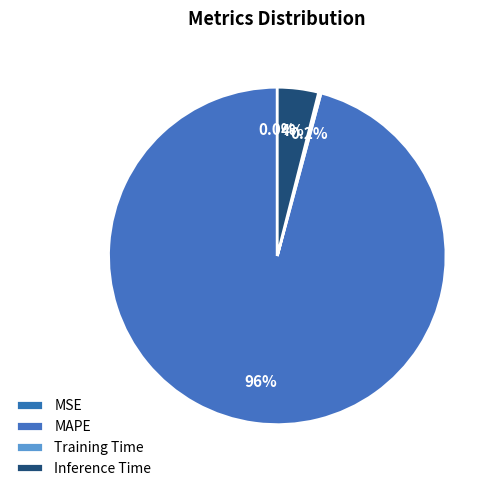

Which category accounts for the majority?

MAPE